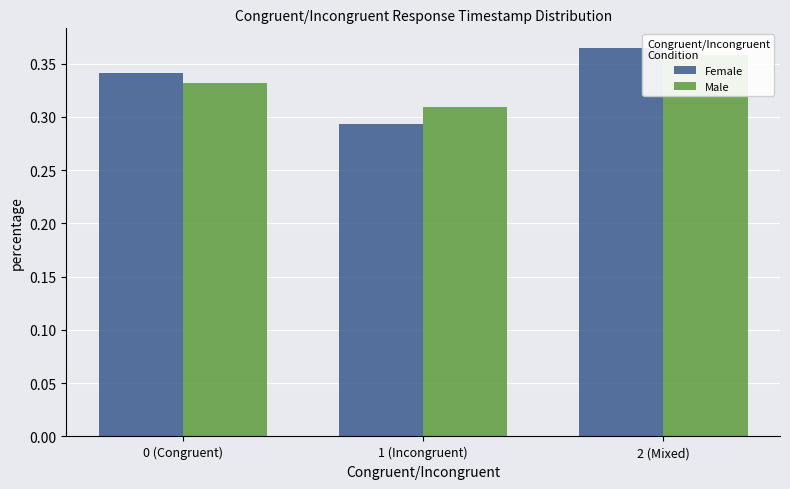

Reading left to right, extract all data points from this chart.

Female: 0.3	0.3	0.4
Male: 0.3	0.3	0.4